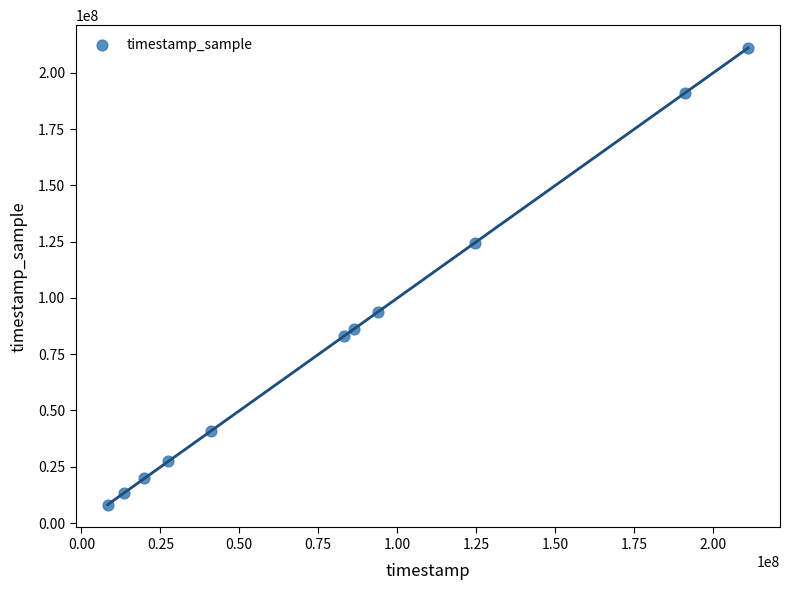

What is the average X value?

81881818